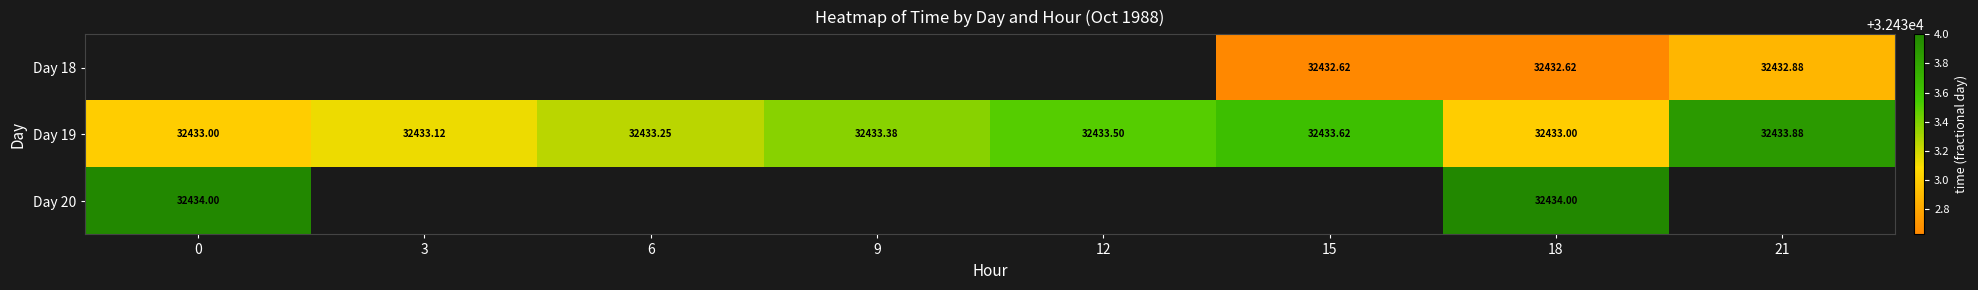

Rank the series by their average value, from lowest to highest.

Day 18, Day 19, Day 20